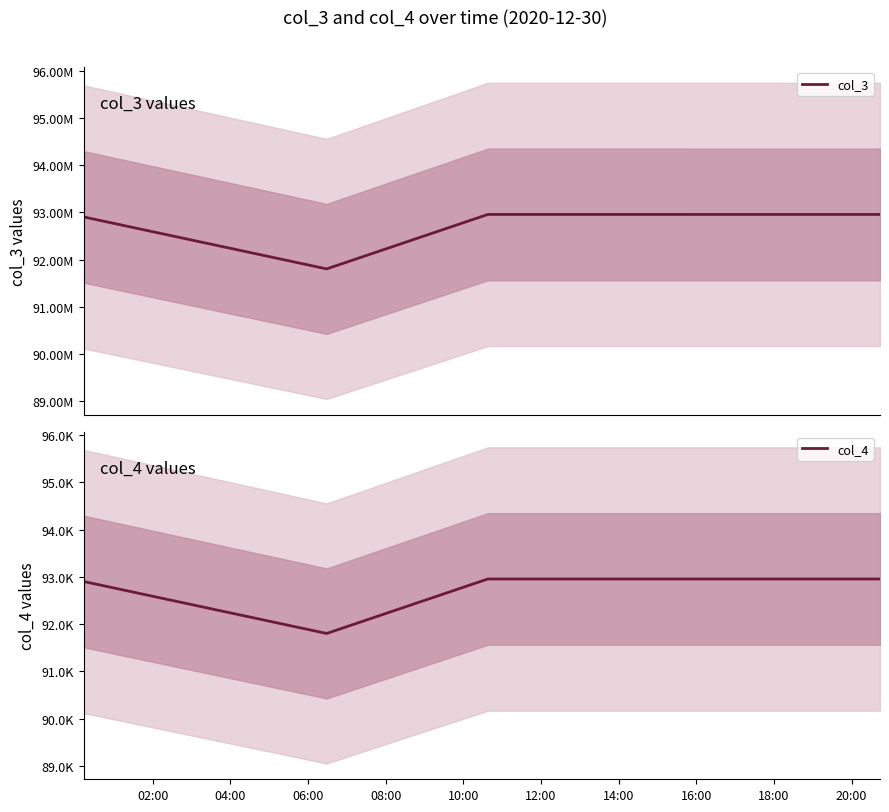

The value of col_4 at 04:00 is 50386. True or false?

False